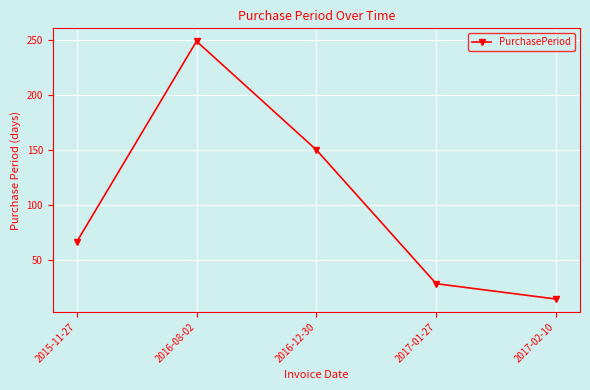

What is the difference between the maximum and minimum values?

235